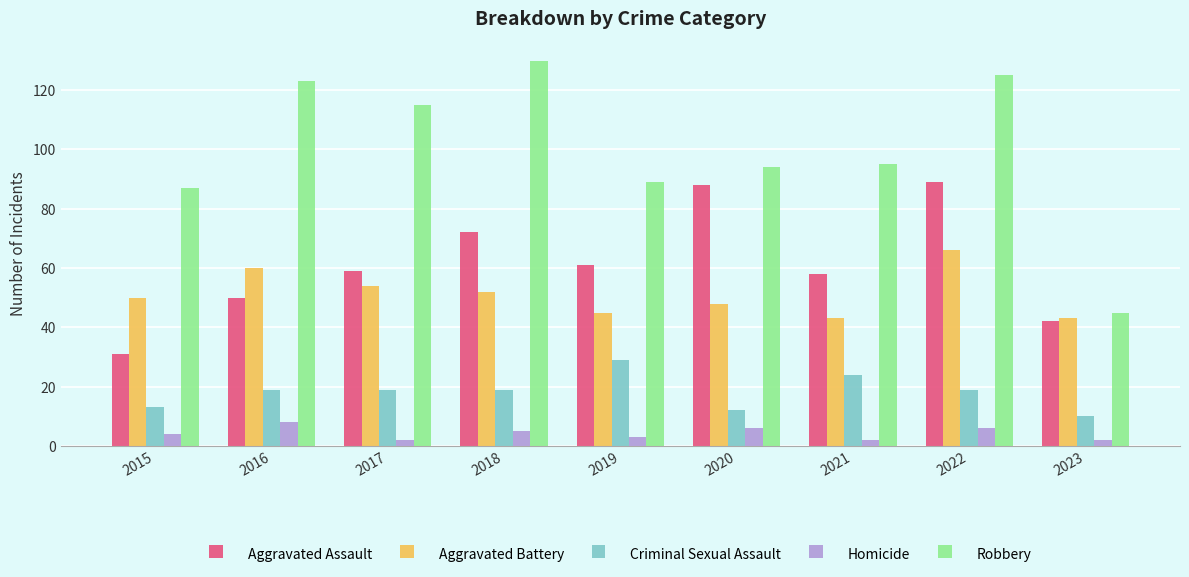

At which category is the sum across all series the highest?

2022